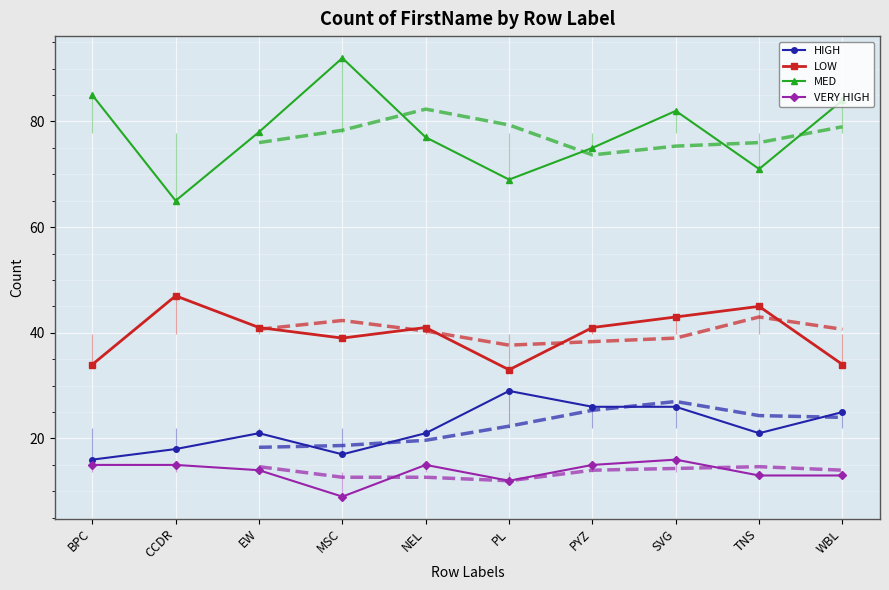

Which series has the largest range (max minus min)?

MED